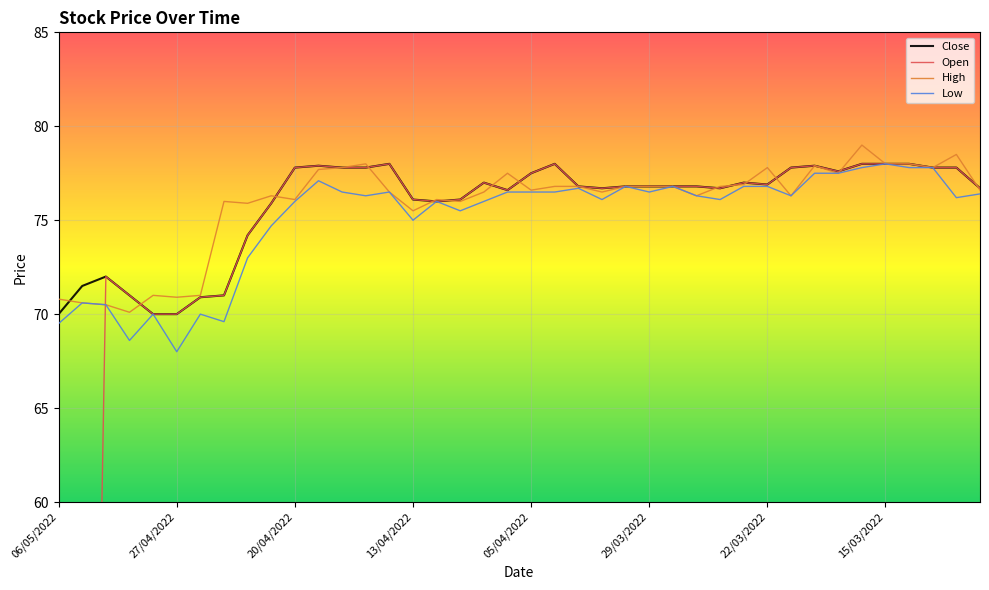

How many series are shown in this chart?

4